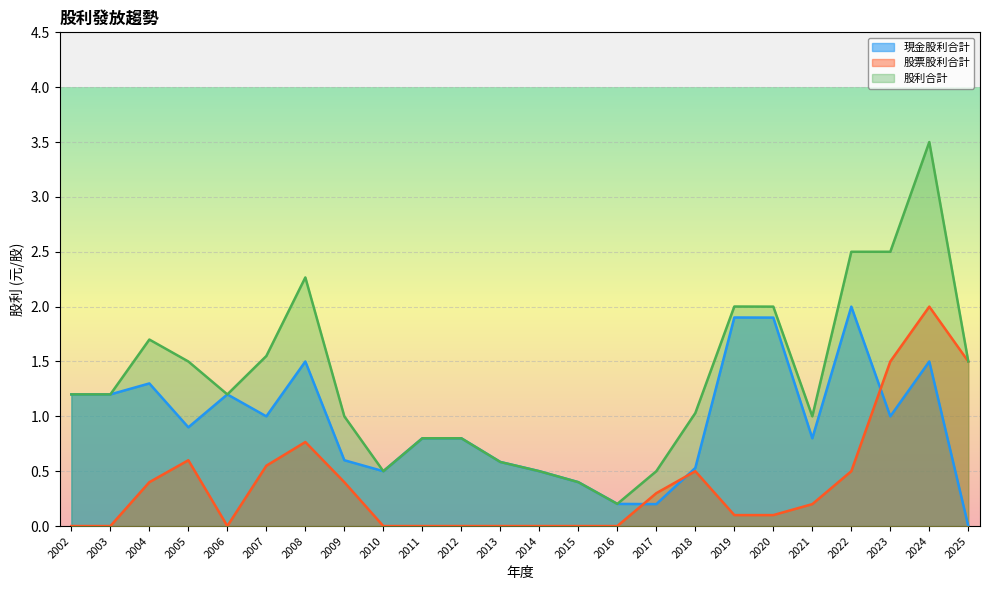

What is the difference between the maximum and minimum values in the 股票股利合計 series?

2.0